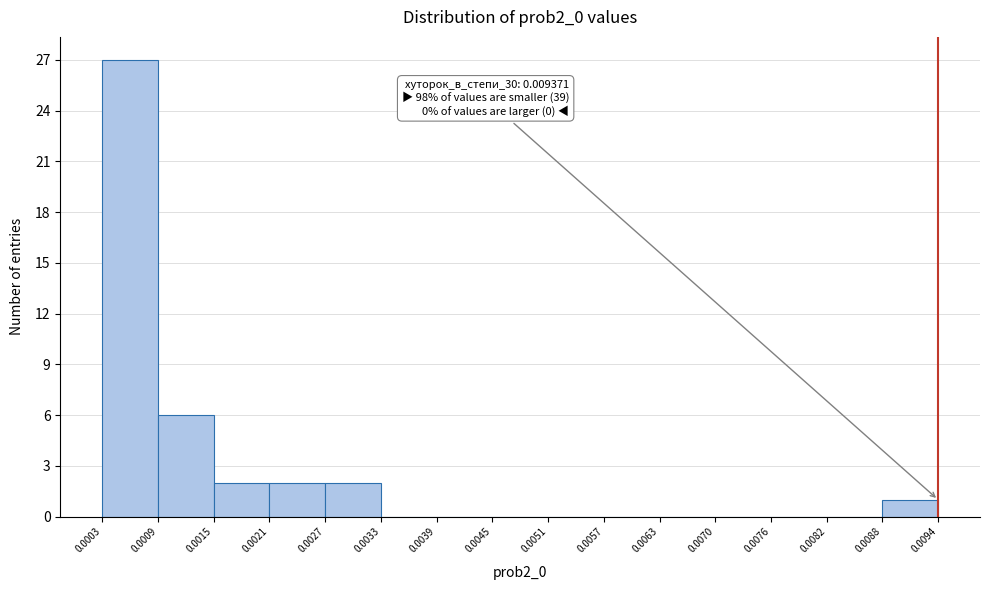

Which range on the x-axis has the tallest bar?

0.0003 to 0.0009